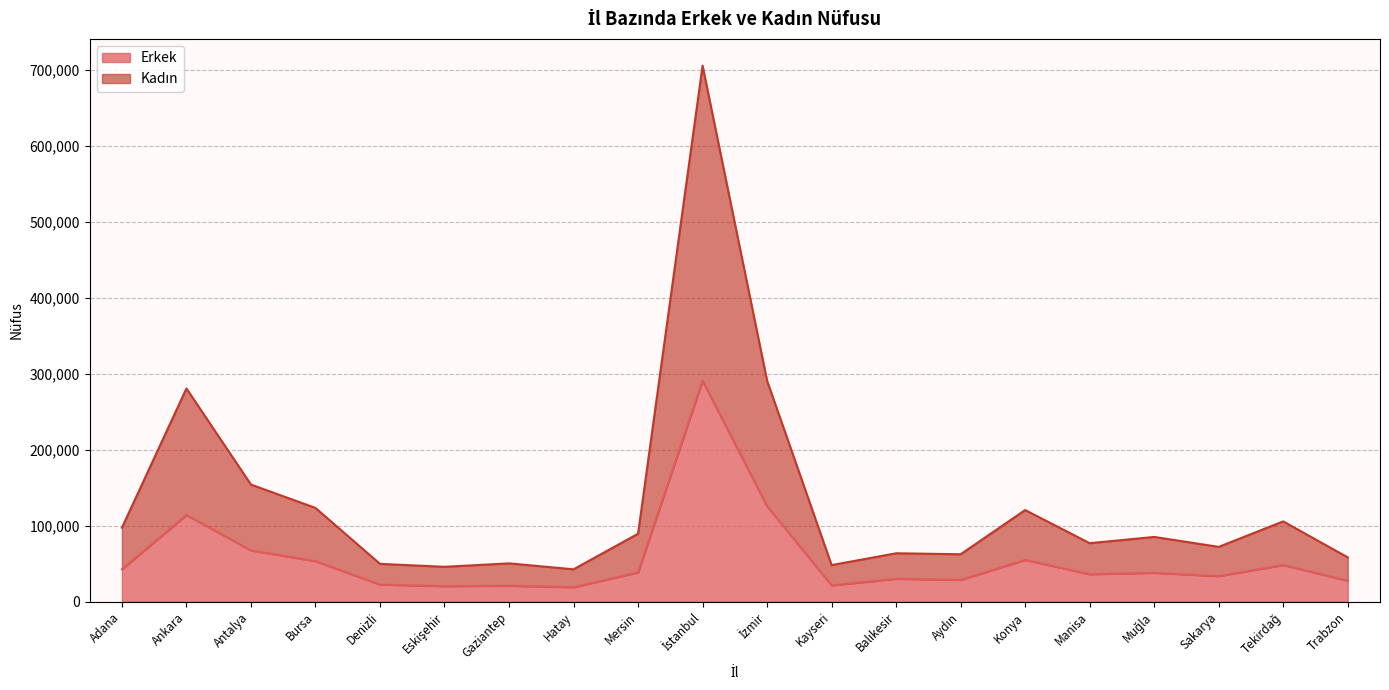

Where is the first local maximum for Erkek?

Ankara